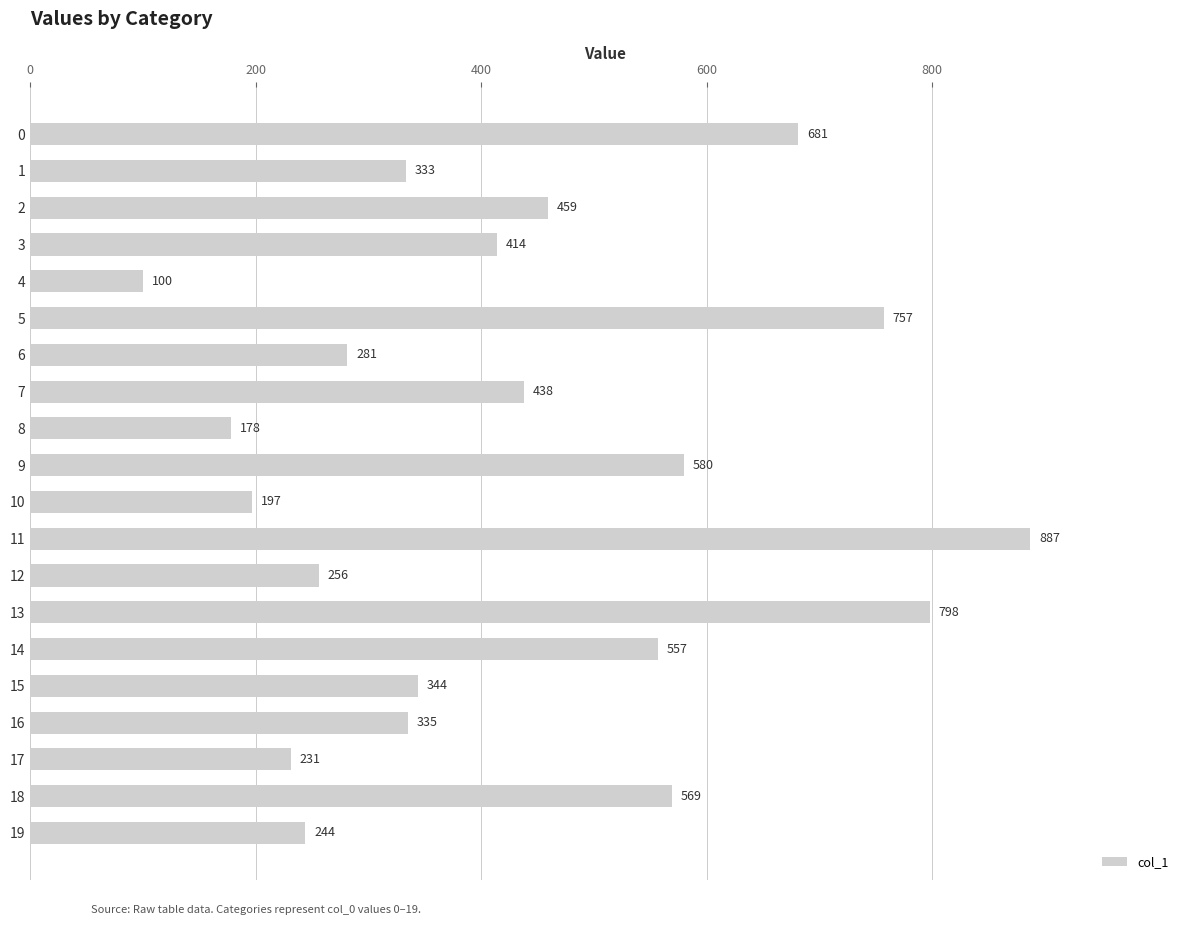

What is the minimum value shown in the chart?

100